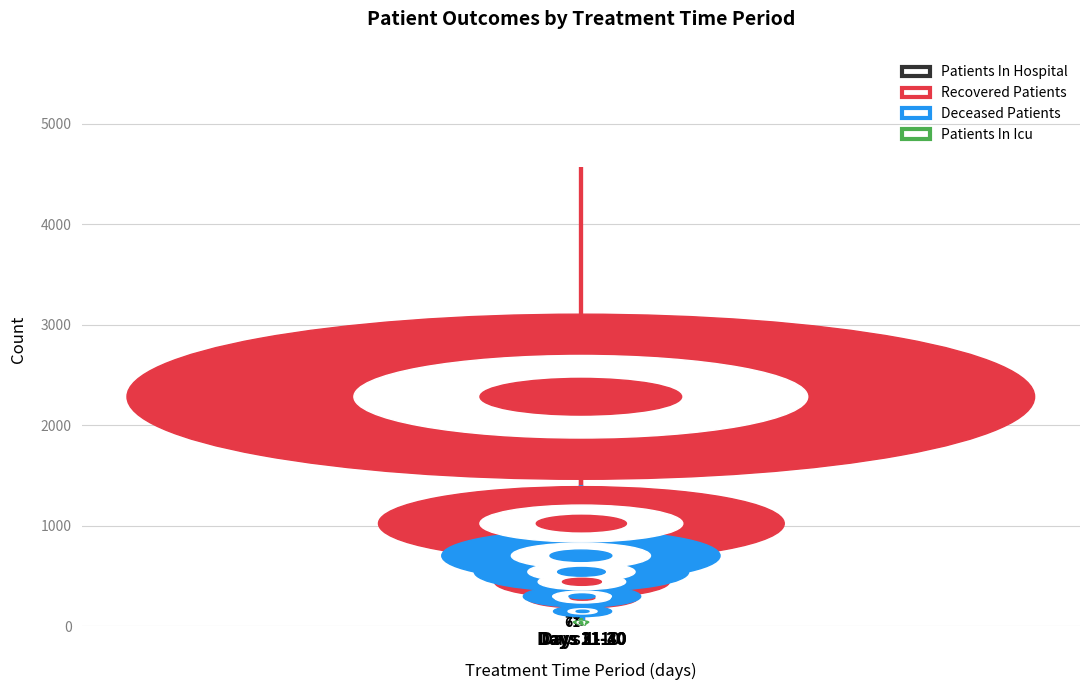

Which series has the largest total across all categories?

Recovered Patients